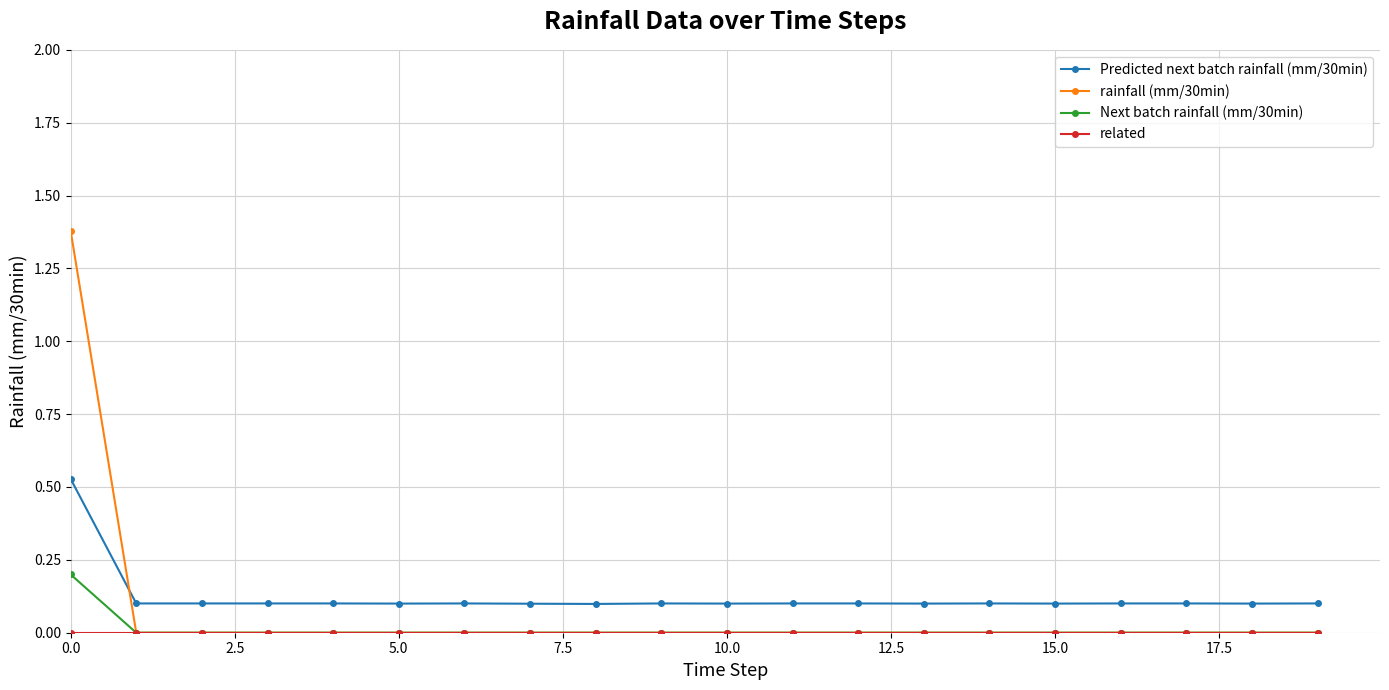

What is the difference between the maximum and minimum values in the Predicted next batch rainfall (mm/30min) series?

0.4